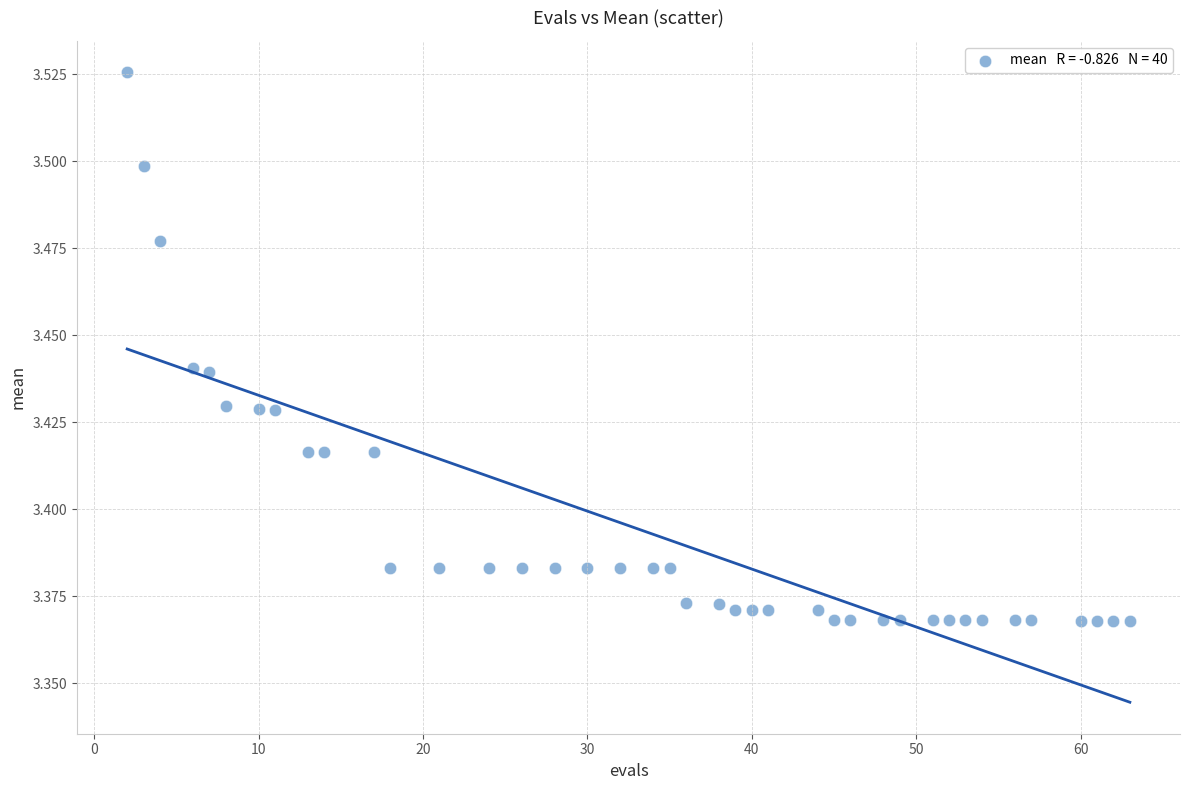

What is the range of X values (max minus min)?

61.0